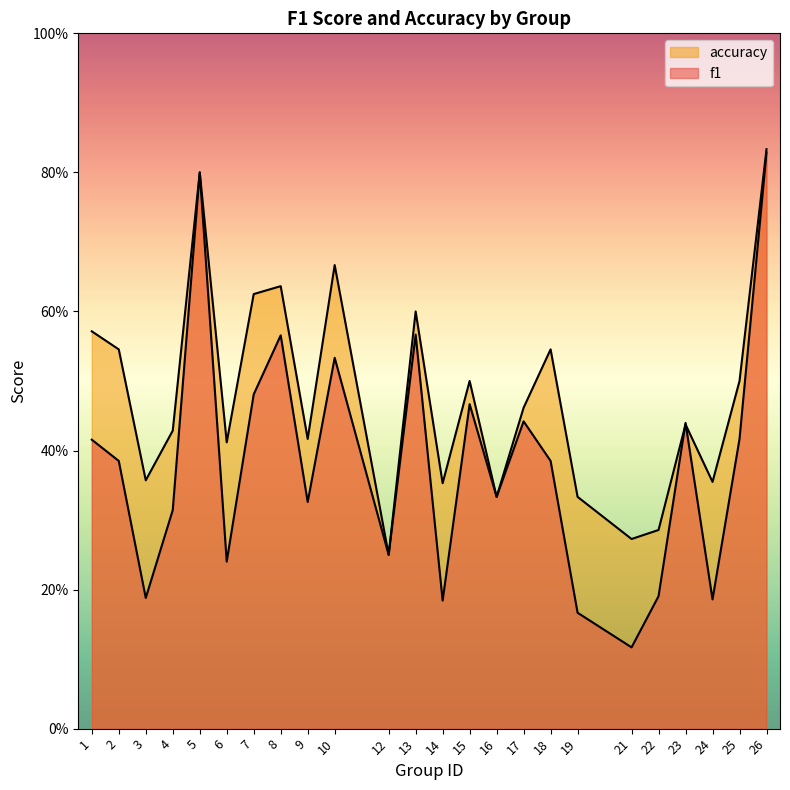

At which label does accuracy reach its minimum?

12